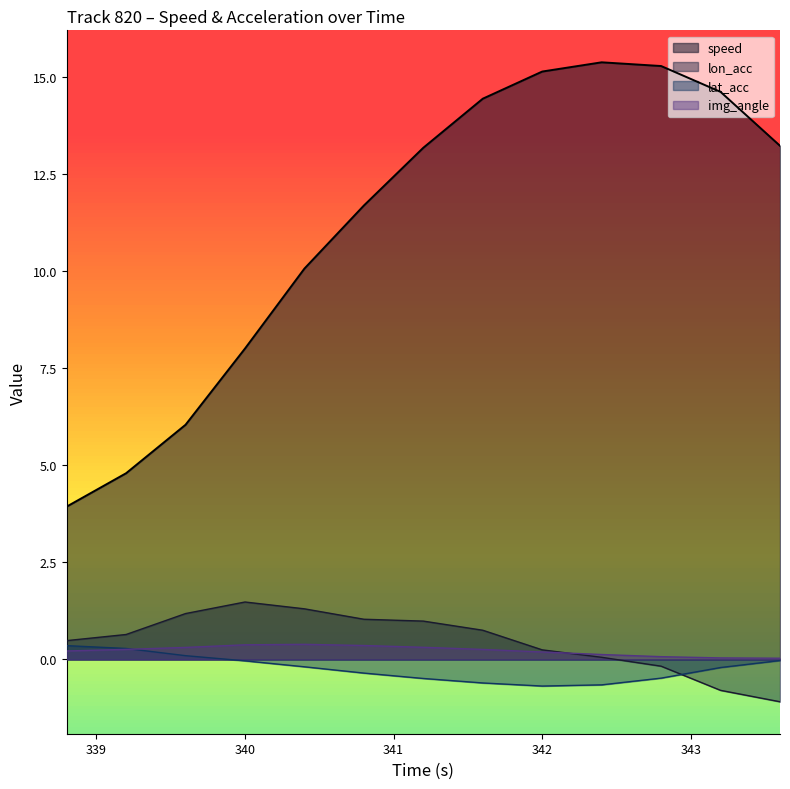

Rank the series at 341.6 from highest to lowest value.

speed, lon_acc, img_angle, lat_acc